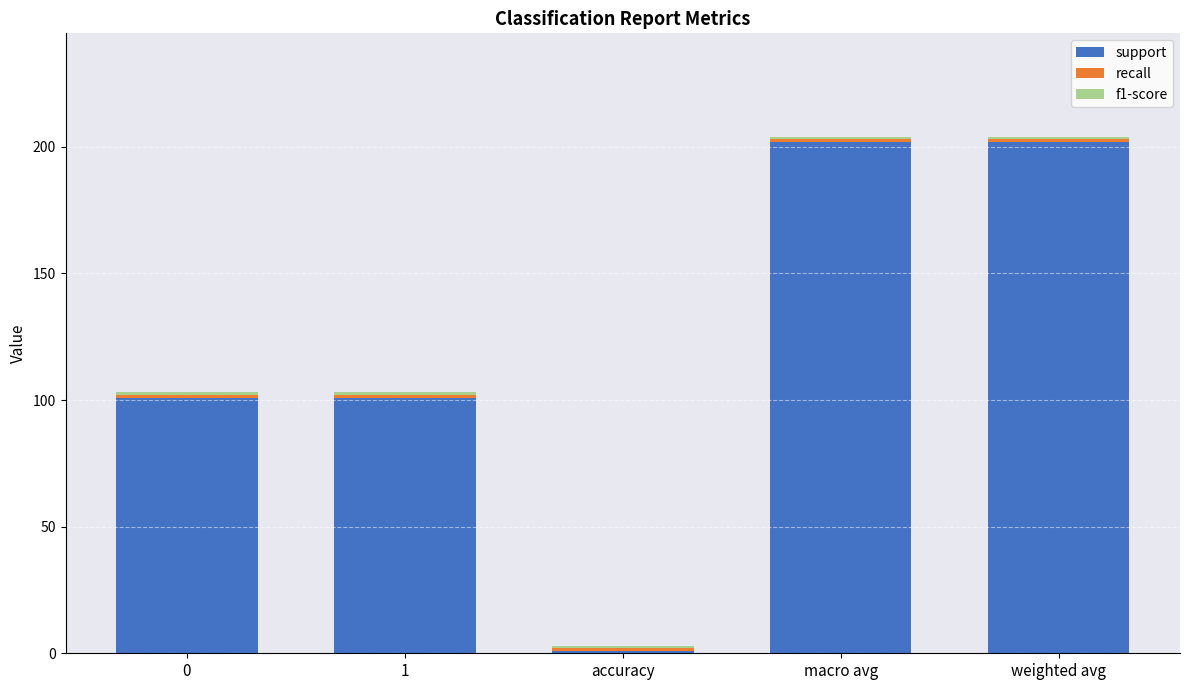

Are the bars horizontal?

No